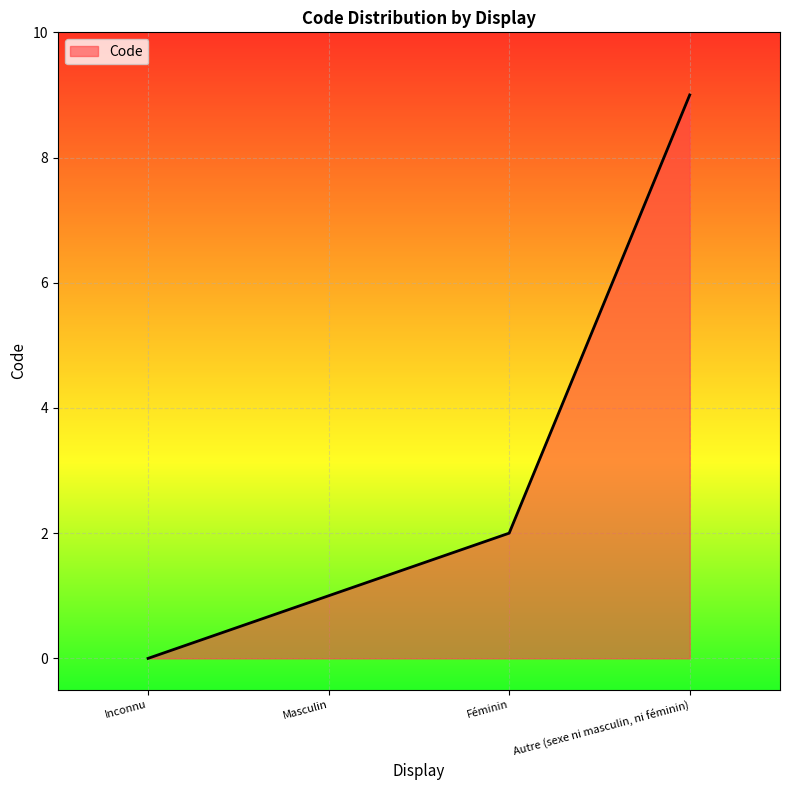

How many positive values are there?

3